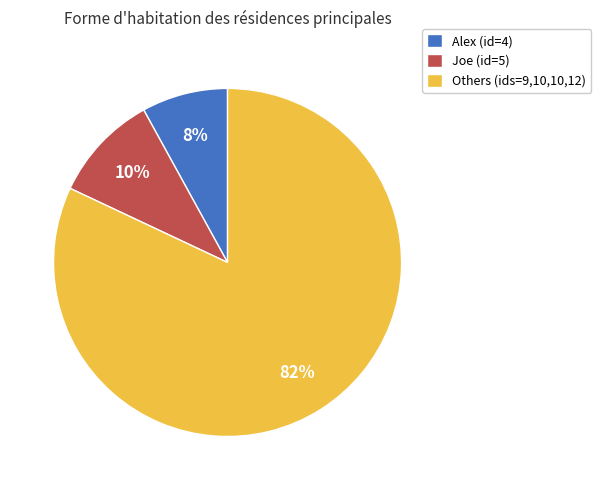

Is there a majority slice in this chart?

Yes